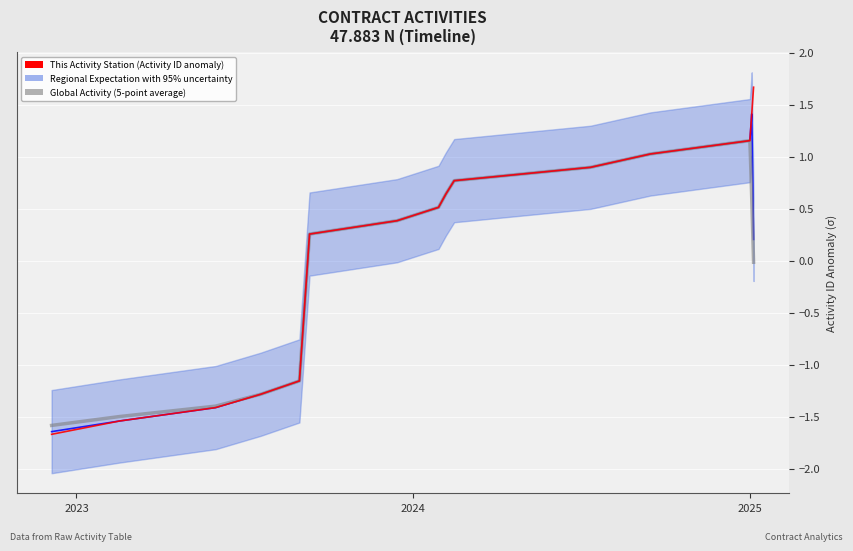

What are all the series names shown in the legend?

Regional Expectation with 95% uncertainty, Global Activity (5-point average), This Activity Station (Activity ID anomaly)